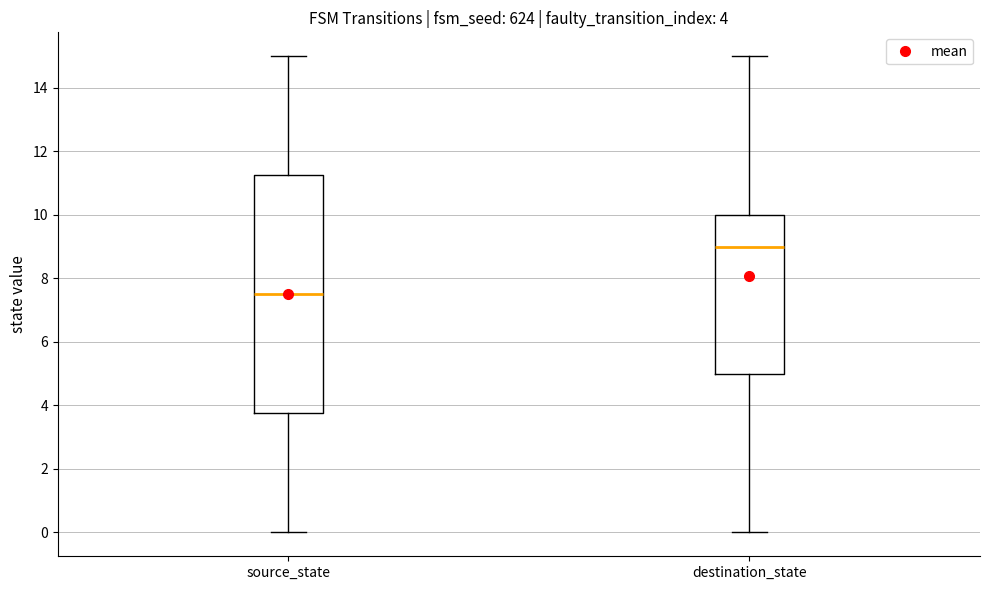

Comparing the boxes themselves (not the whiskers), which one is the tallest?

source_state